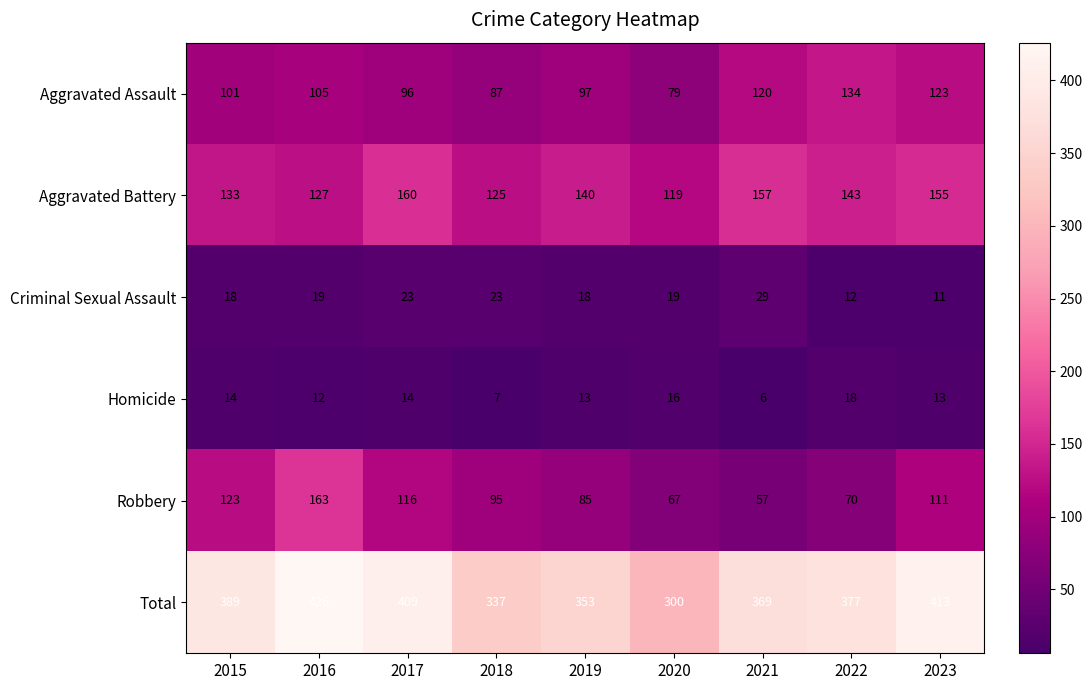

What is the approximate value of Criminal Sexual Assault at 2020, to the nearest 5?

20